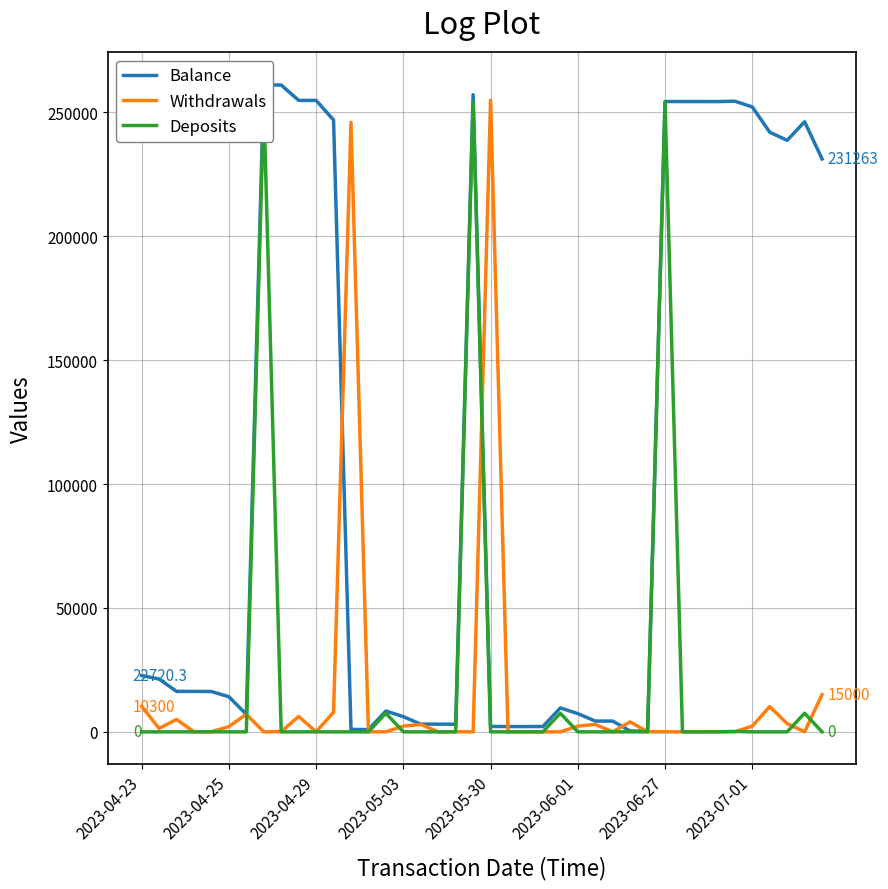

What is the average value of the Balance series?

104845.7